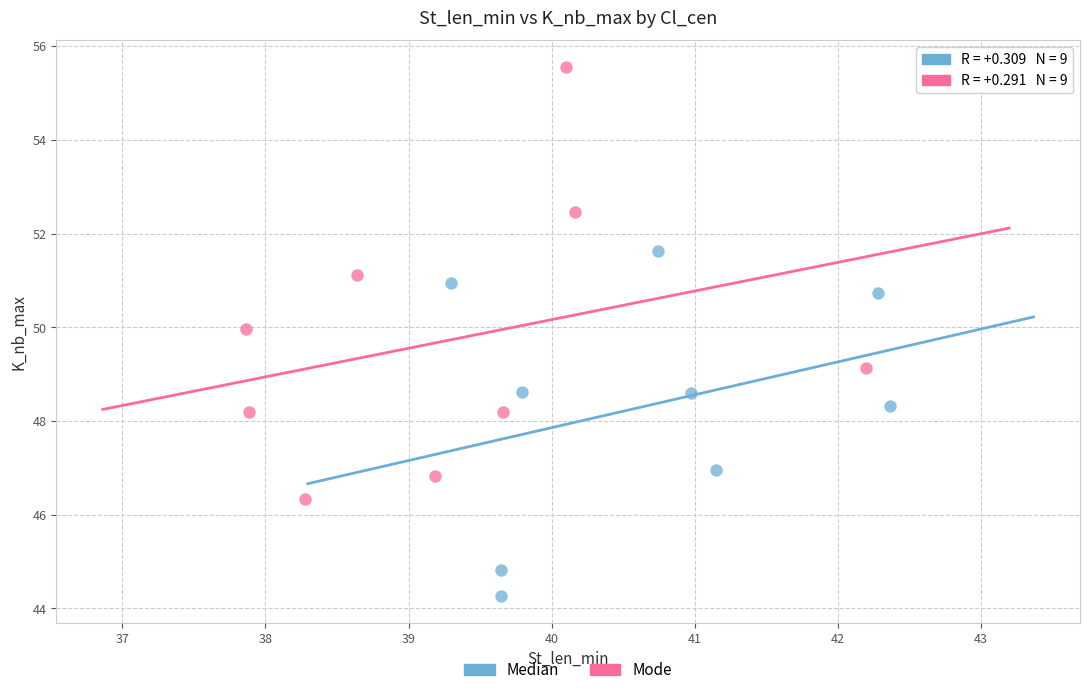

What are all the series names shown in the legend?

Median, Mode